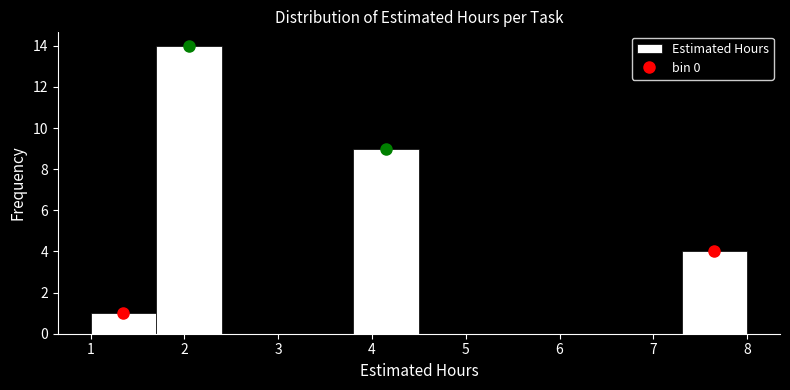

Reading left to right, transcribe this chart: for each bar, give the range it covers on the x-axis and its height. The values are not printed on the chart, so give them approximately, as read against the axis.

1.0 to 1.7: 1
1.7 to 2.4: 14
2.4 to 3.1: 0
3.1 to 3.8: 0
3.8 to 4.5: 9
4.5 to 5.2: 0
5.2 to 5.9: 0
5.9 to 6.6: 0
6.6 to 7.3: 0
7.3 to 8.0: 4